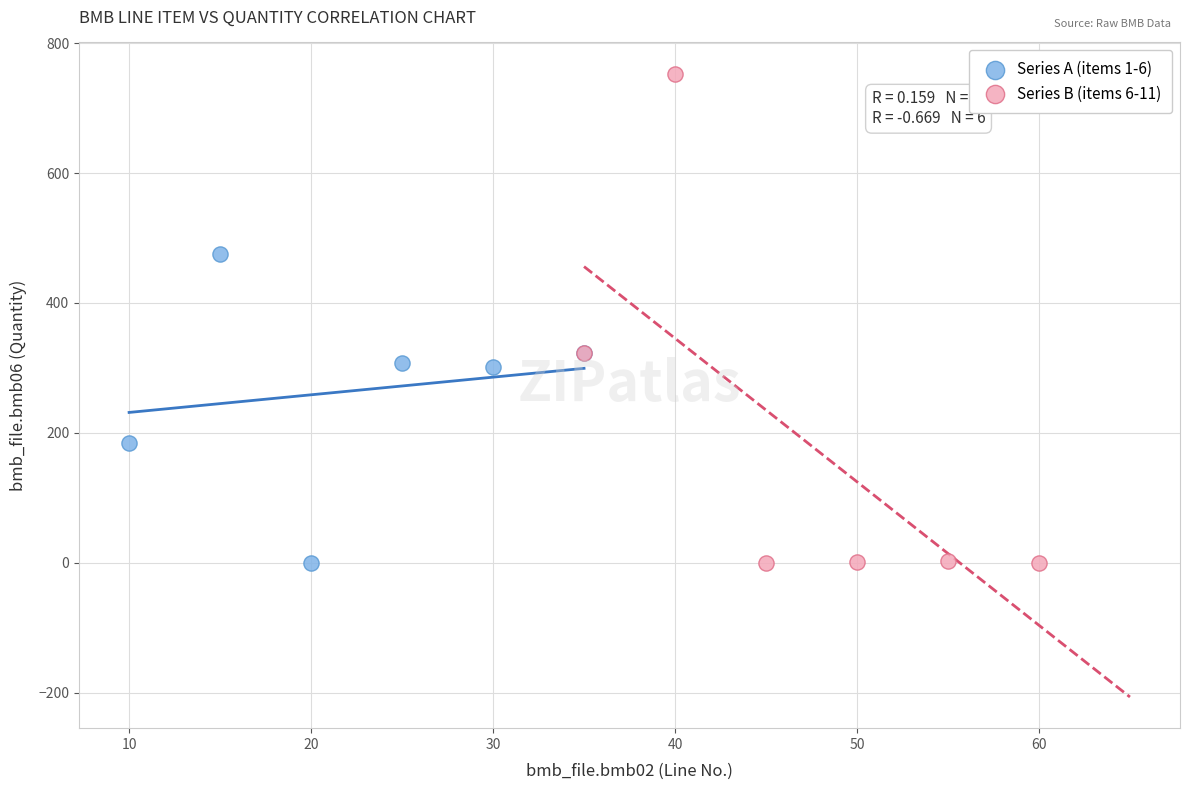

Which series has the largest Y range (max minus min)?

Series B (items 6-11)